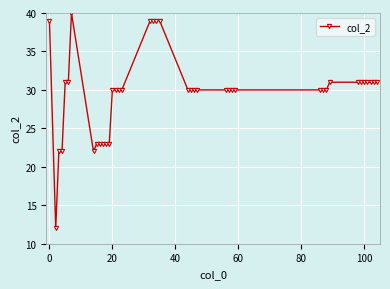

What is the value of the 26th point from the left?

30